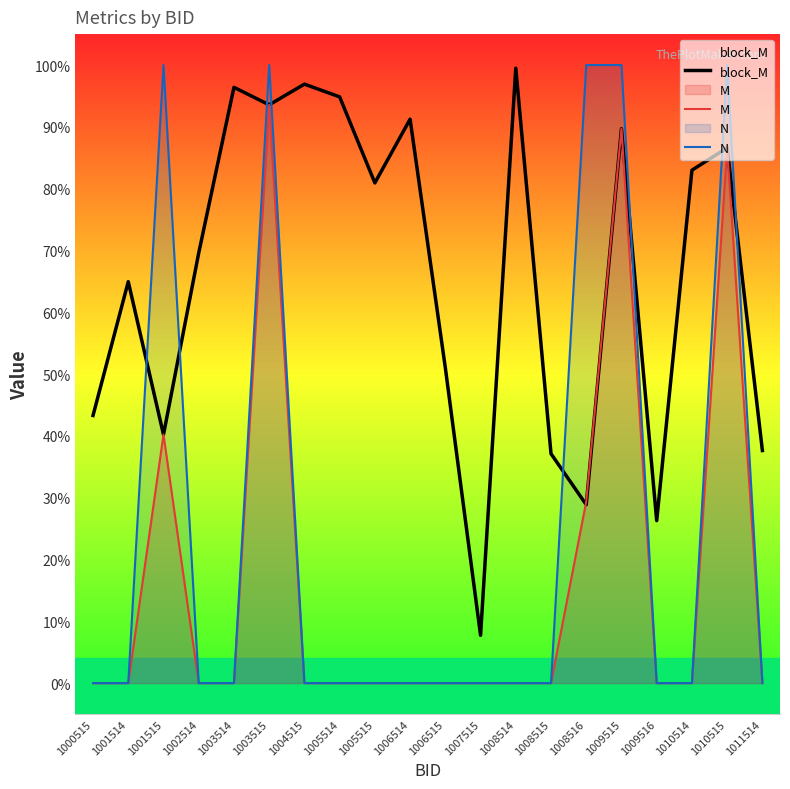

At which category does block_M reach its first local valley?

1001515